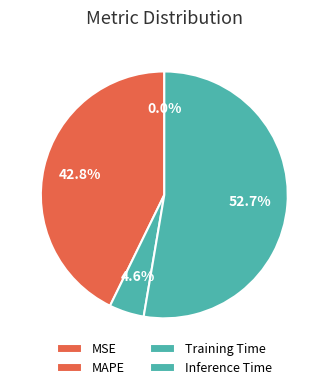

To the nearest percent, what is the difference between the largest and smallest slice percentages?

53%